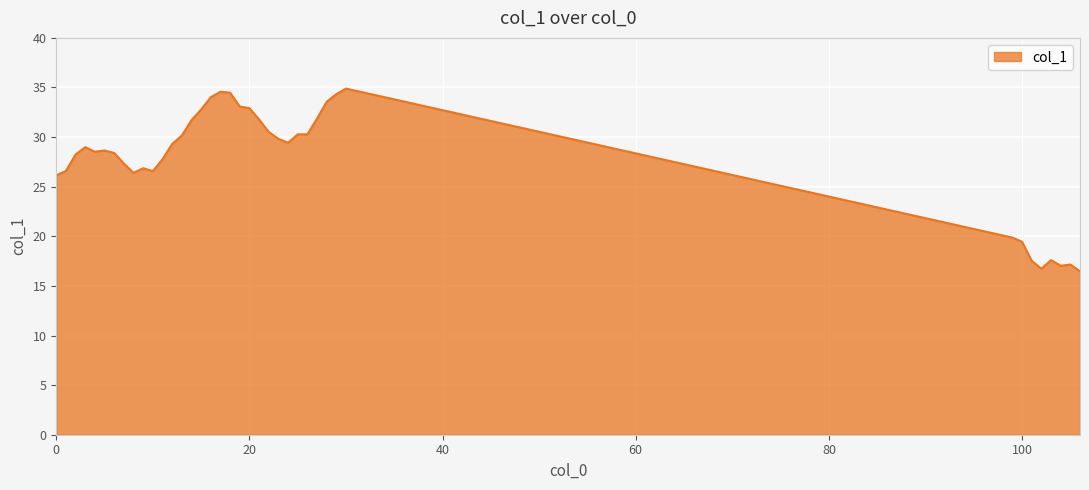

What is the difference between the maximum and second lowest values?

18.2